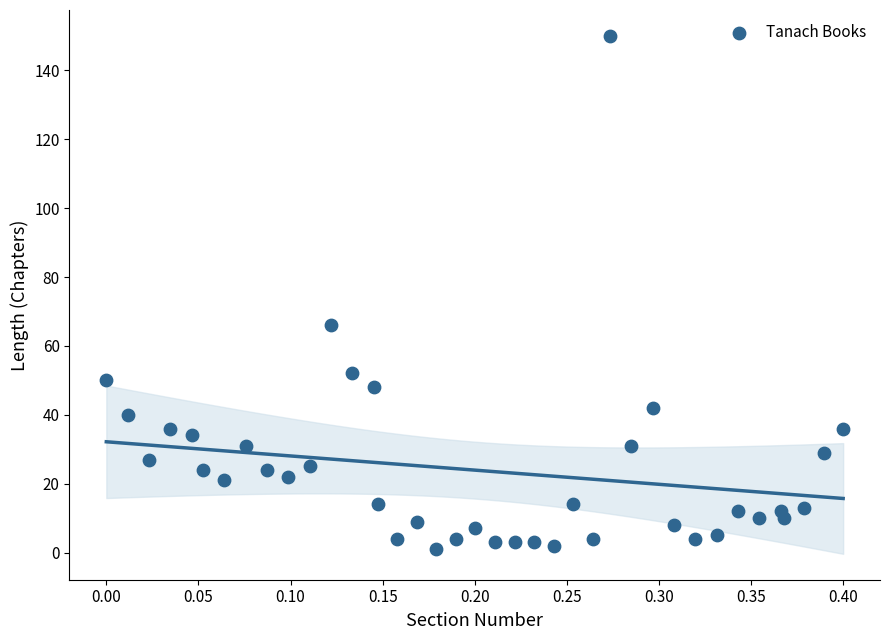

What Y value in the scatter plot is closest to 75?

66